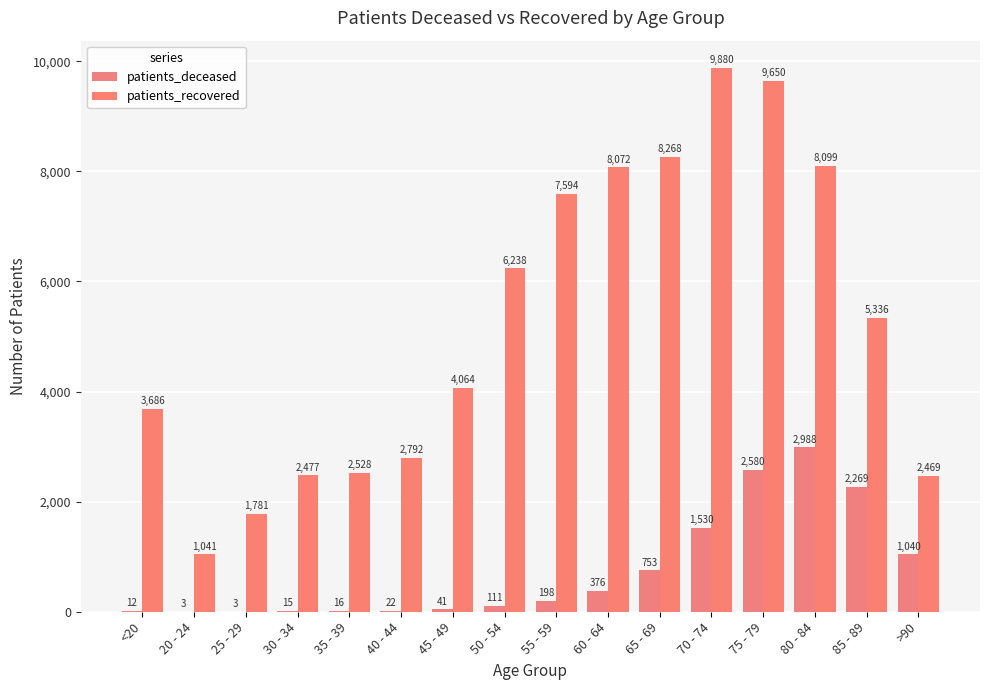

At which category is the sum across all series the highest?

75 - 79